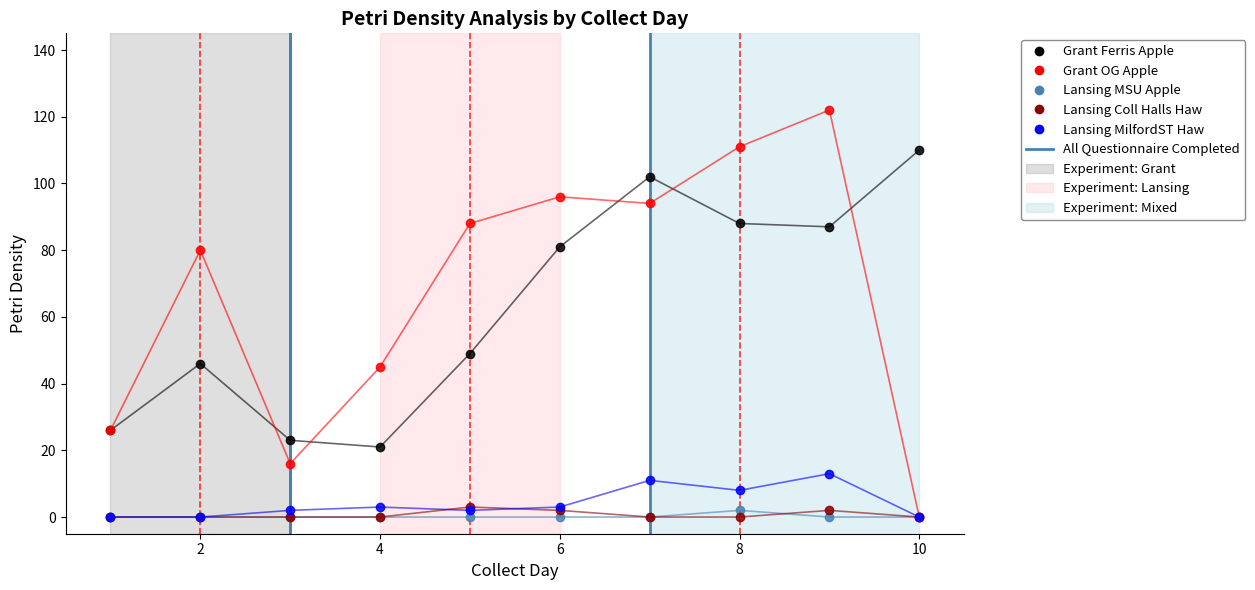

Reading left to right, what are all the values shown in this chart?

Grant Ferris Apple: 26	46	23	21	49	81	102	88	87	110
Grant OG Apple: 26	80	16	45	88	96	94	111	122	0
Lansing MSU Apple: 0	0	0	0	0	0	0	2	0	0
Lansing Coll Halls Haw: 0	0	0	0	3	2	0	0	2	0
Lansing MilfordST Haw: 0	0	2	3	2	3	11	8	13	0